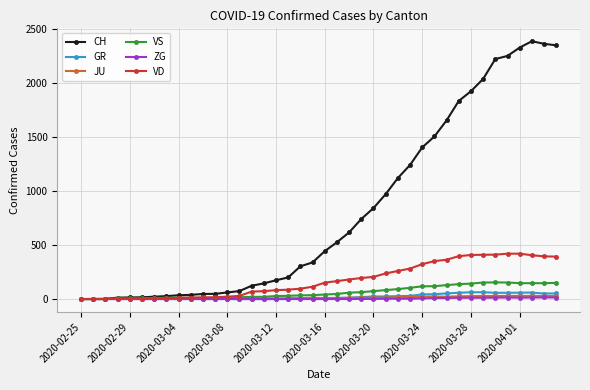

True or false: JU has more than 1 points higher than both neighbors.

True